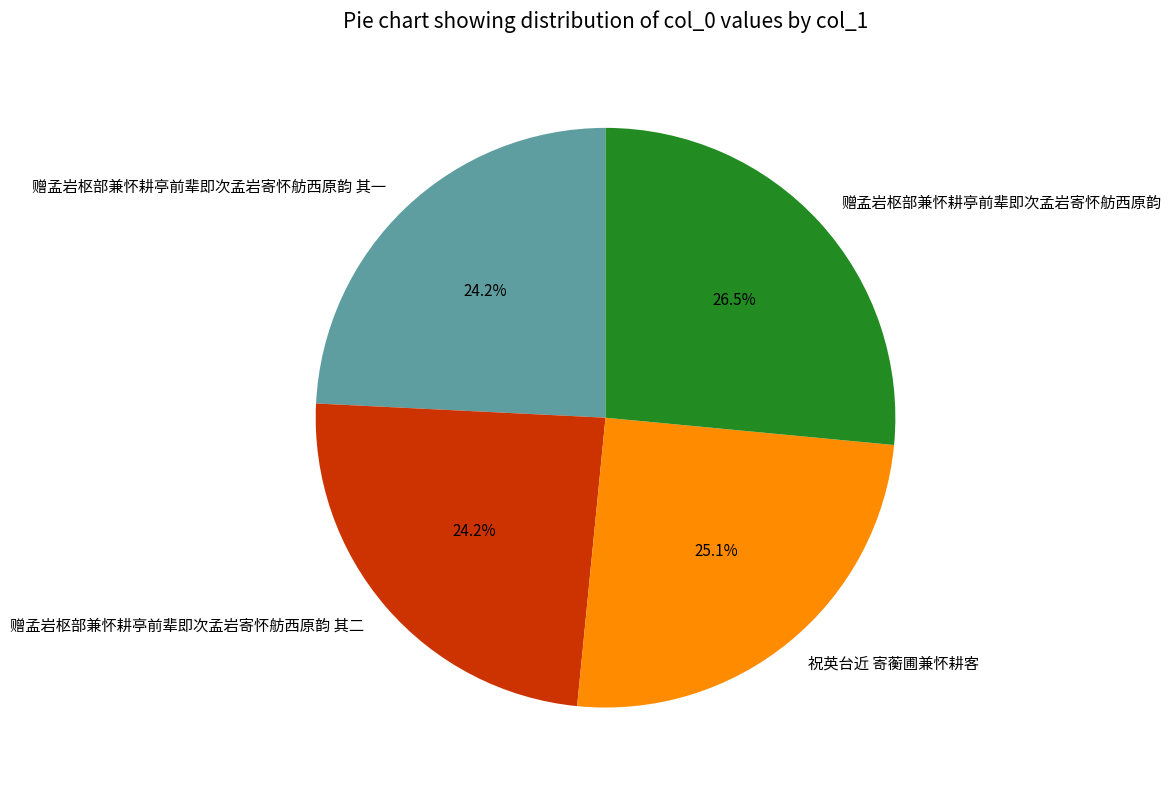

To the nearest percent, what is the difference between the largest and smallest slice percentages?

2%